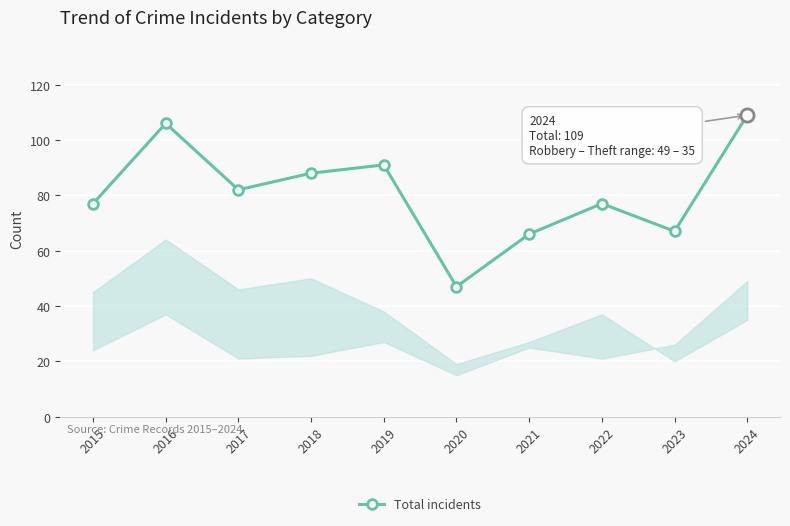

Which has a higher value, 2022 or 2018?

2018